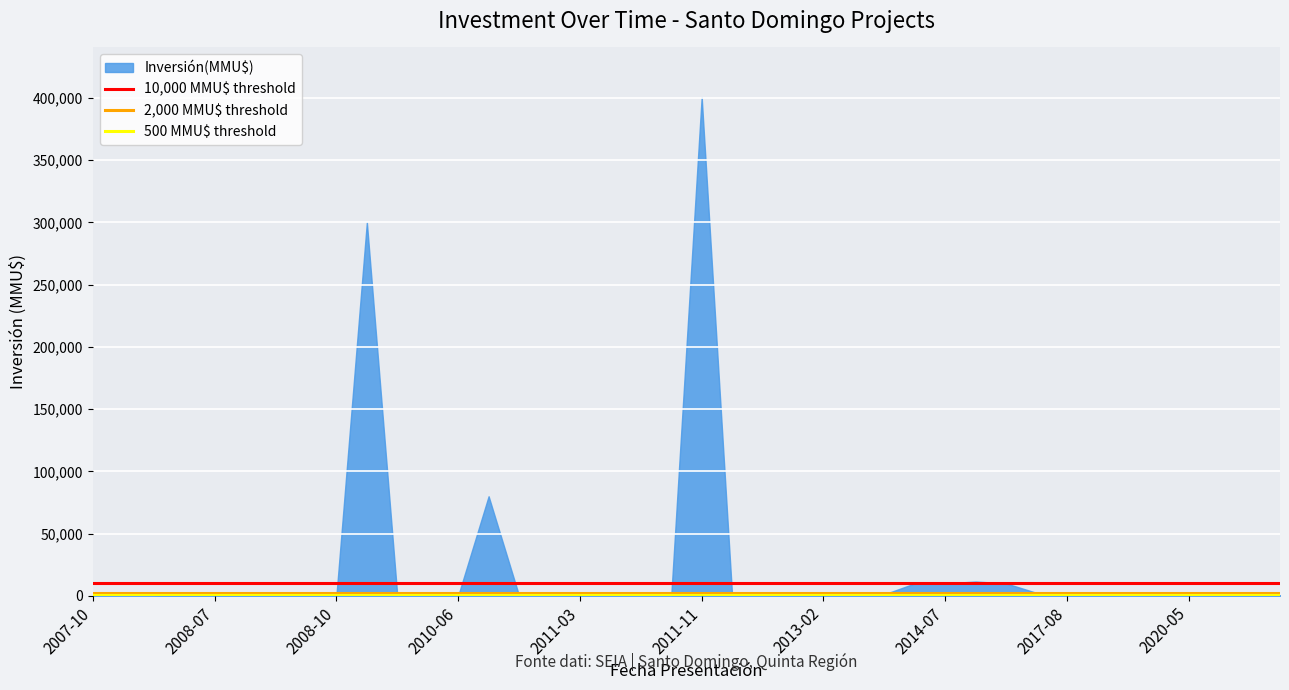

What is the difference between the maximum and minimum values?

400500.0